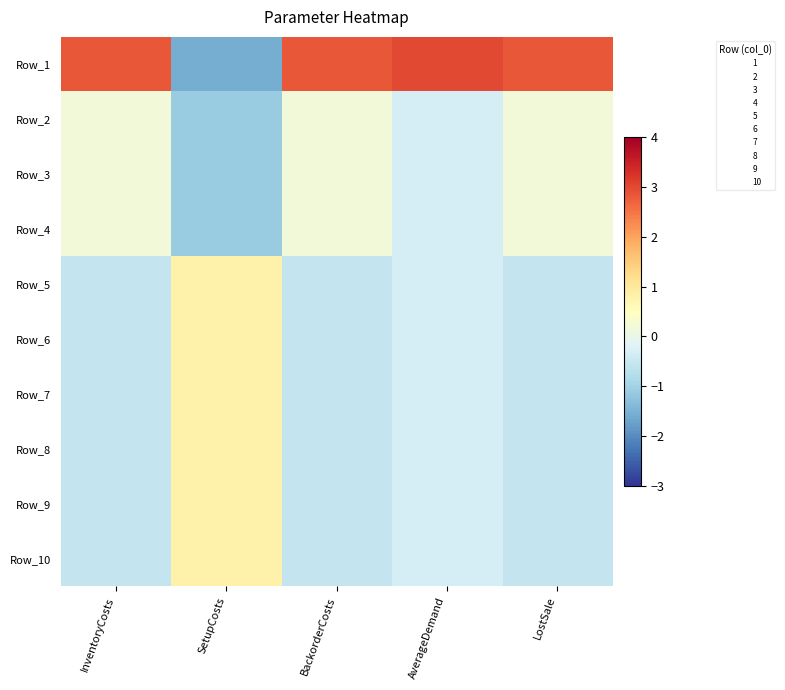

List the series in order of their peak value, highest first.

Row_1, Row_5, Row_6, Row_7, Row_8, Row_9, Row_10, Row_2, Row_3, Row_4